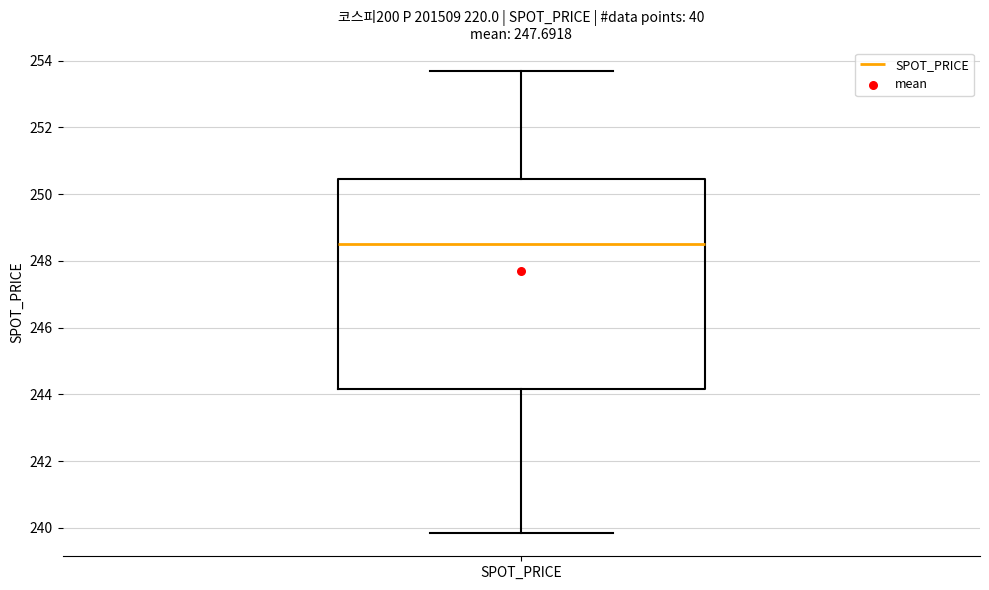

Read this box plot against the y-axis: the position of the median line, the range covered by the box, and the ends of both whiskers. The values are not printed on the chart, so give them approximately, as read against the axis.

median 248.6, box 244.2 to 250.4, whiskers 239.8 to 253.8